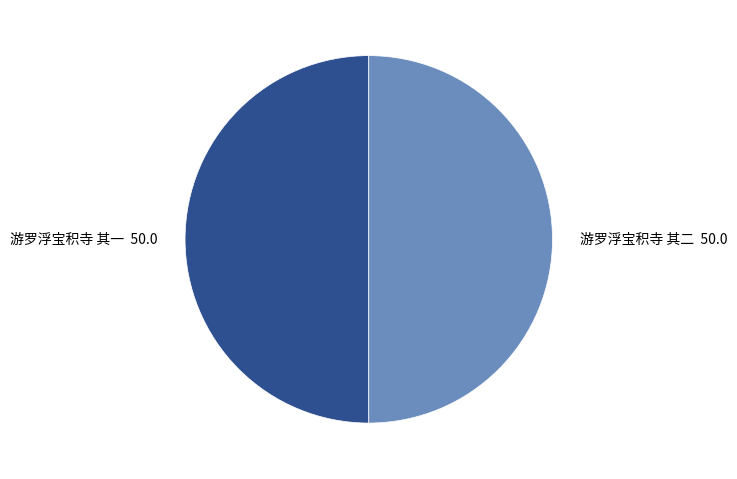

Is it true that 游罗浮宝积寺 其一 50.0 is 62% of the pie?

False